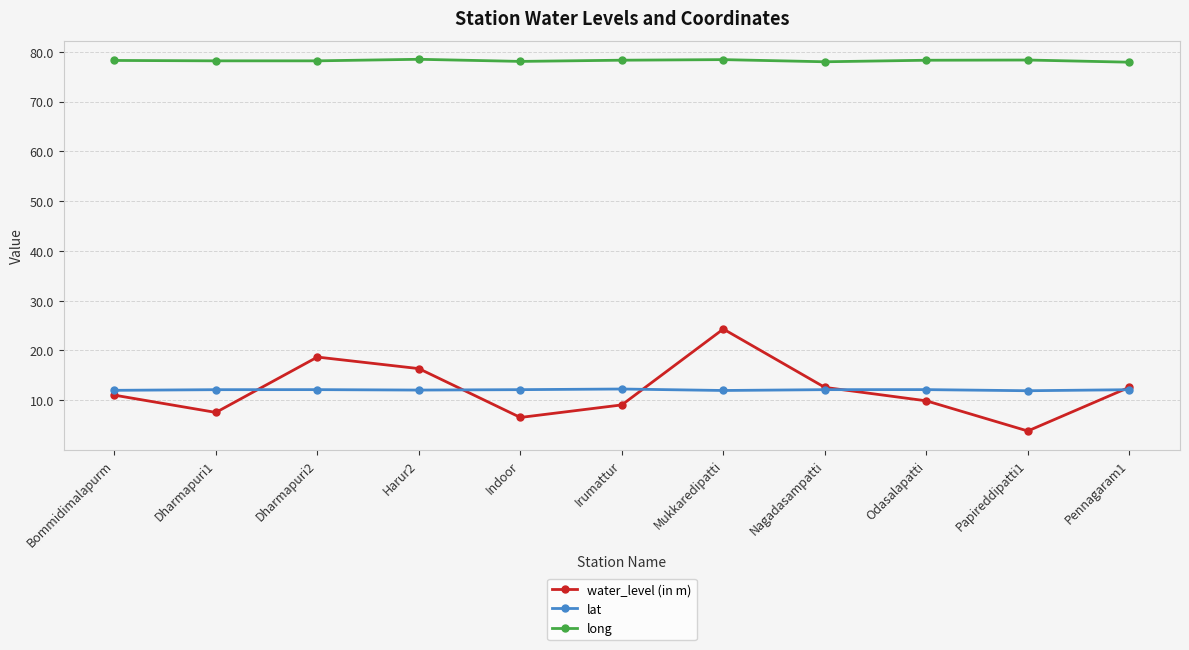

Rank the series at Dharmapuri2 from lowest to highest value.

lat, water_level (in m), long